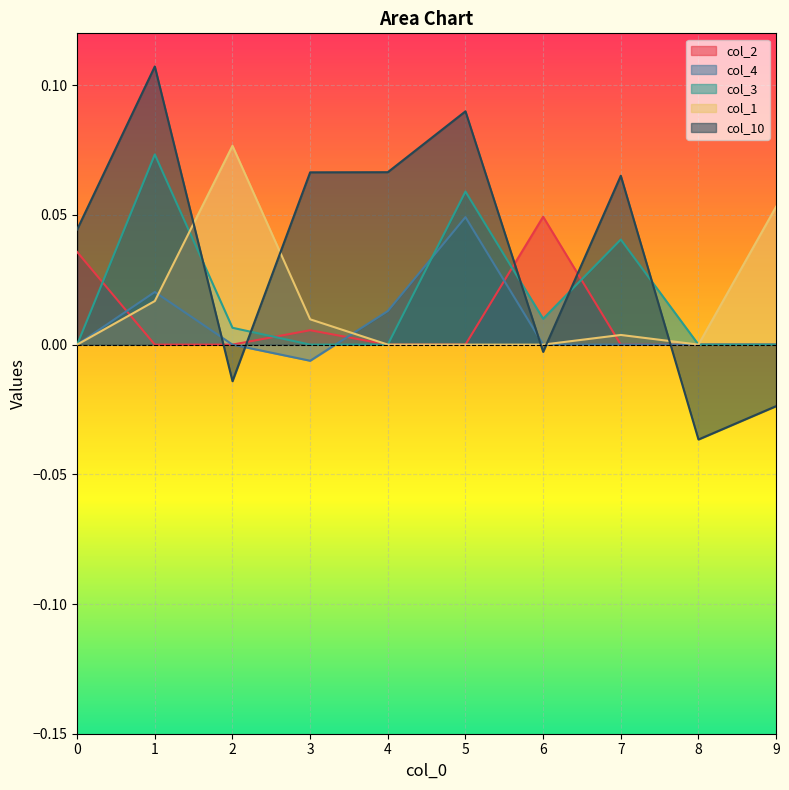

True or false: col_1 has more than 2 points higher than both neighbors.

False